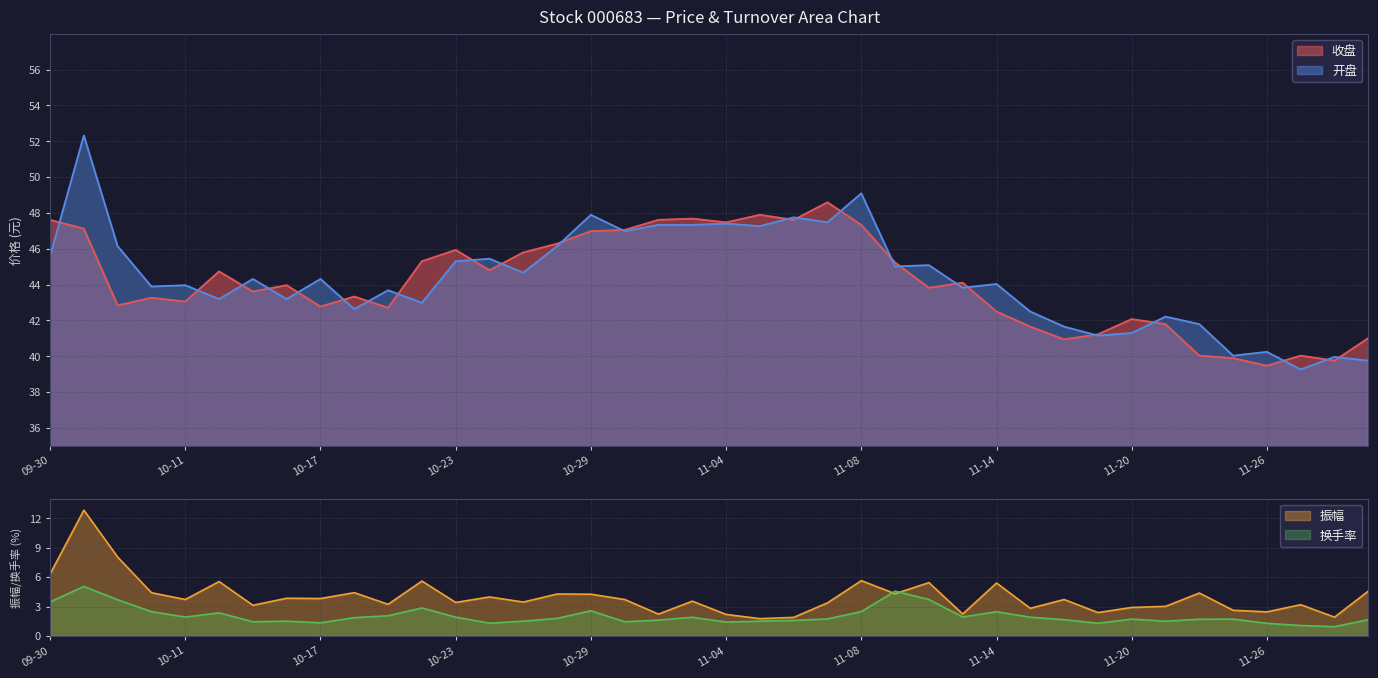

Reading left to right, what are all the values shown in this chart?

收盘: 47.6	47.1	42.8	43.3	43.0	44.7	43.6	44.0	42.8	43.3	42.7	45.3	45.9	44.8	45.8	46.3	47.0	47.0	47.6	47.7	47.5	47.9	47.6	48.6	47.3	45.2	43.8	44.1	42.5	41.6	40.9	41.2	42.1	41.8	40.0	39.9	39.5	40.0	39.8	41.0
开盘: 45.6	52.3	46.1	43.9	44.0	43.2	44.3	43.2	44.3	42.6	43.7	43.0	45.3	45.4	44.7	46.1	47.9	47.0	47.3	47.3	47.4	47.3	47.8	47.5	49.1	45.0	45.1	43.8	44.0	42.5	41.6	41.1	41.3	42.2	41.8	40.0	40.2	39.3	40.0	39.8
振幅: 6.3	12.8	8.0	4.4	3.7	5.5	3.1	3.9	3.8	4.4	3.2	5.6	3.4	4.0	3.5	4.3	4.3	3.7	2.2	3.5	2.2	1.8	1.9	3.4	5.6	4.3	5.4	2.2	5.4	2.8	3.7	2.4	2.9	3.0	4.4	2.6	2.5	3.2	1.9	4.6
换手率: 3.5	5.0	3.7	2.5	1.9	2.4	1.4	1.5	1.3	1.9	2.1	2.9	1.9	1.3	1.5	1.8	2.6	1.4	1.6	1.9	1.4	1.5	1.6	1.7	2.5	4.6	3.7	1.9	2.5	1.9	1.7	1.3	1.7	1.5	1.7	1.7	1.3	1.1	0.9	1.7